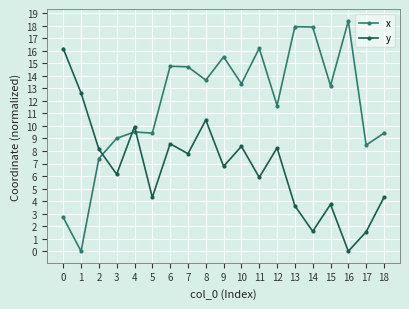

In y, how many points are higher than both neighbors (excluding endpoints)?

6